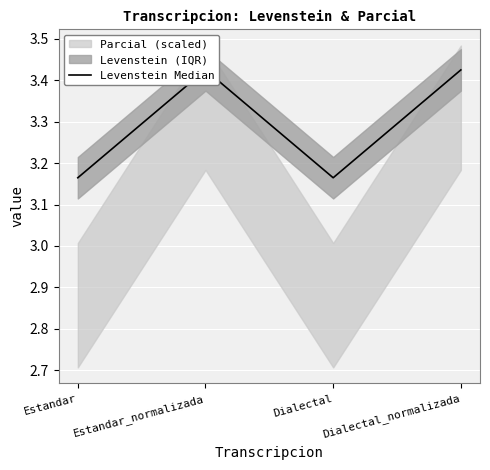

What is the label of the 4th point from the right?

Estandar